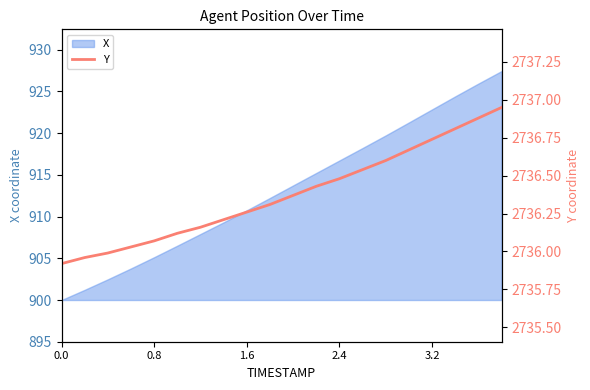

What is the highest value of the X series?

927.4